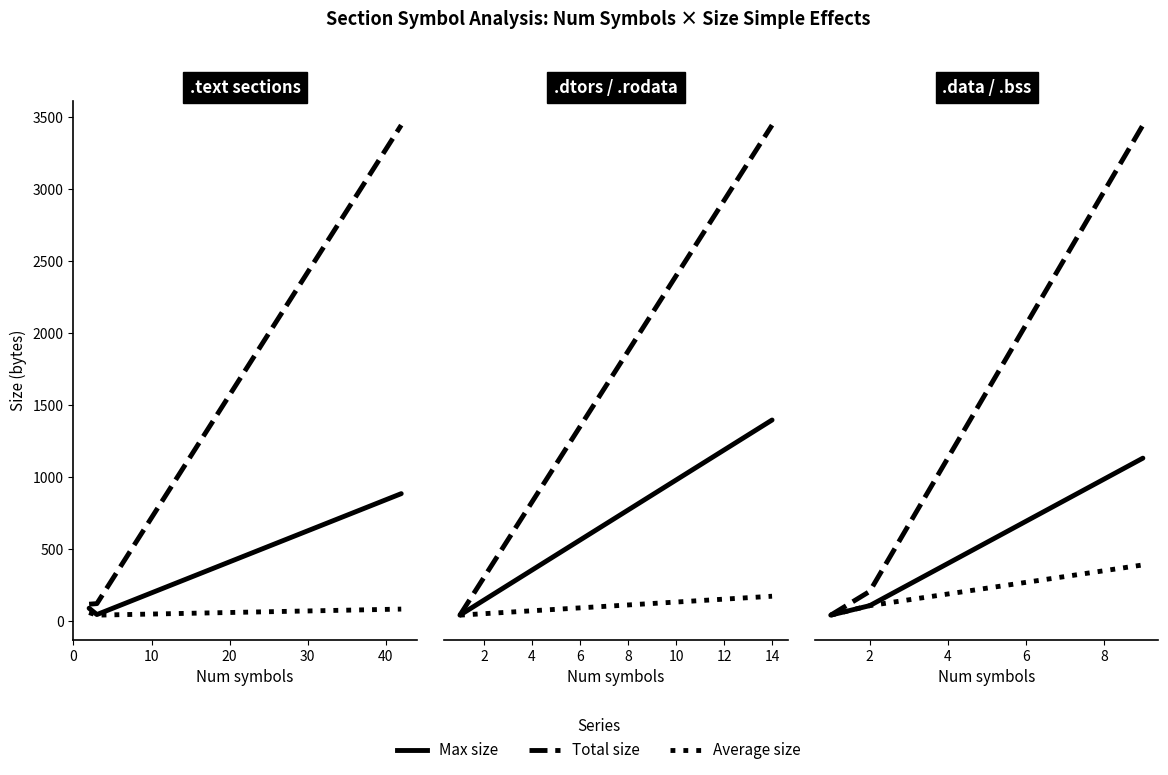

Which series has the largest total across all categories?

Total size